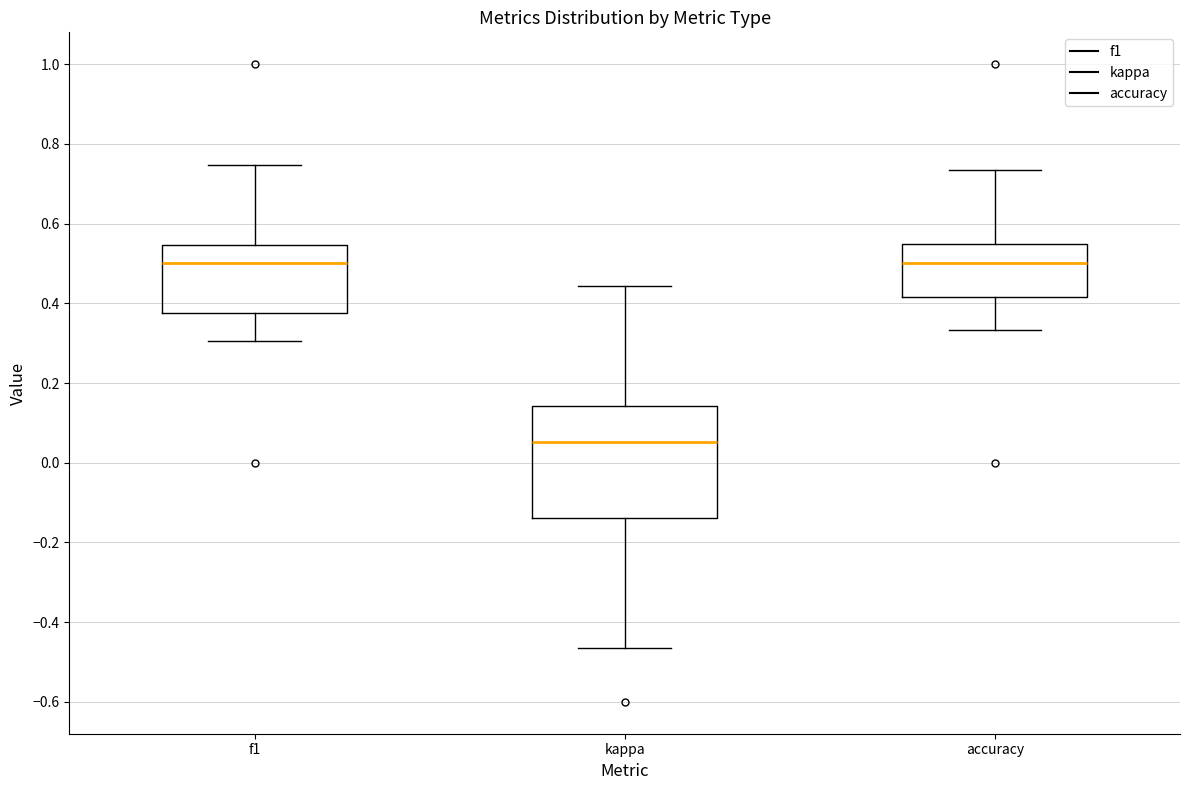

Reading left to right, transcribe this box plot: for each box, give where its median line is, the range the box spans, and where its two whiskers end, as read against the y-axis. The values are not printed on the chart, so give them approximately, as read against the axis.

f1: median 0.50, box 0.38 to 0.54, whiskers 0.30 to 0.74
kappa: median 0.06, box -0.14 to 0.14, whiskers -0.46 to 0.44
accuracy: median 0.50, box 0.42 to 0.54, whiskers 0.34 to 0.74